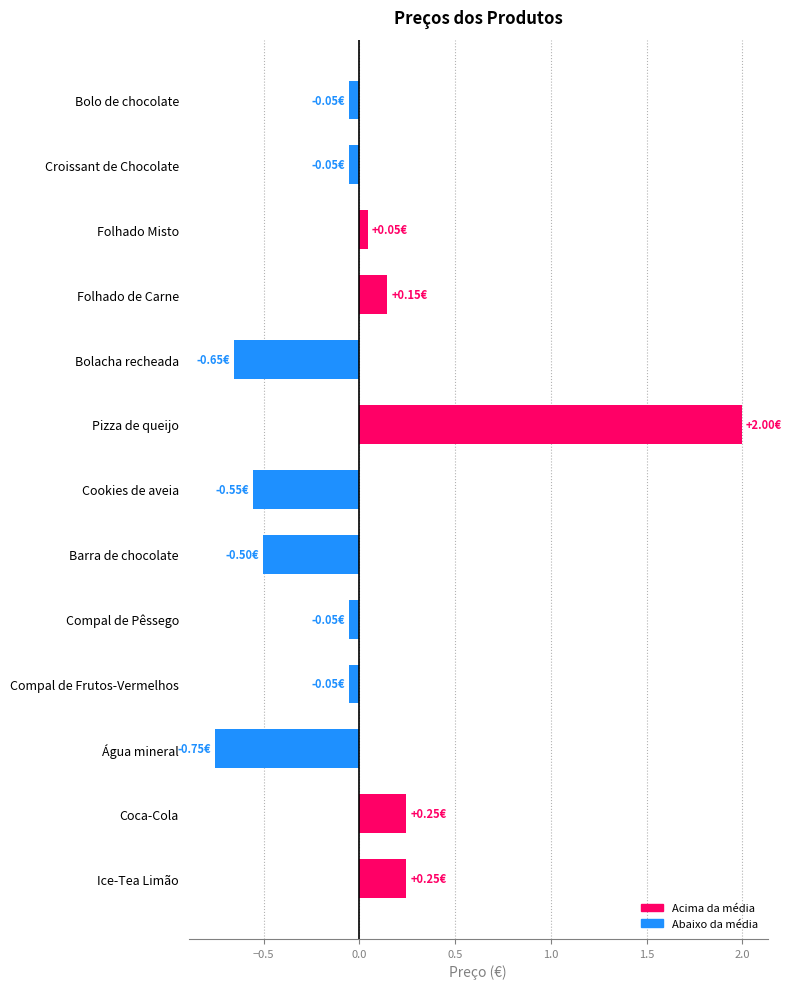

Which category has the highest value across all series?

Pizza de queijo